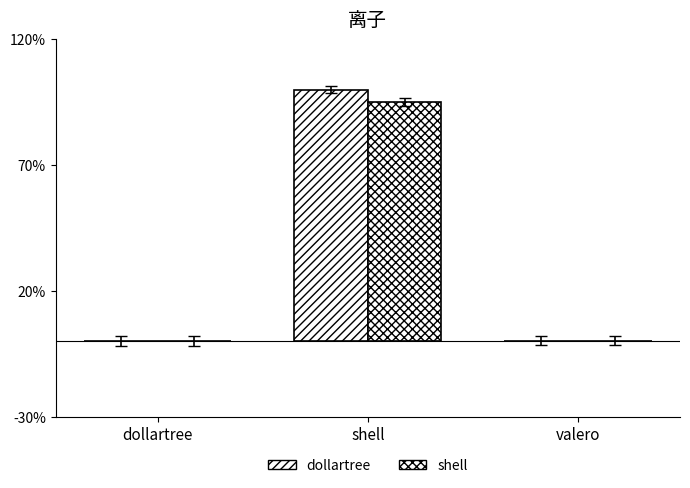

Is the value of dollartree at valero greater than the value of shell at valero?

Yes